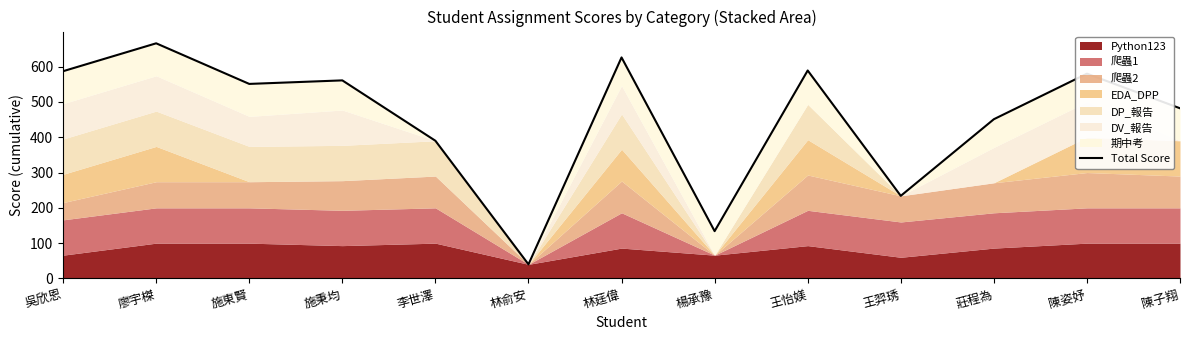

How many data points are less than 551?

6